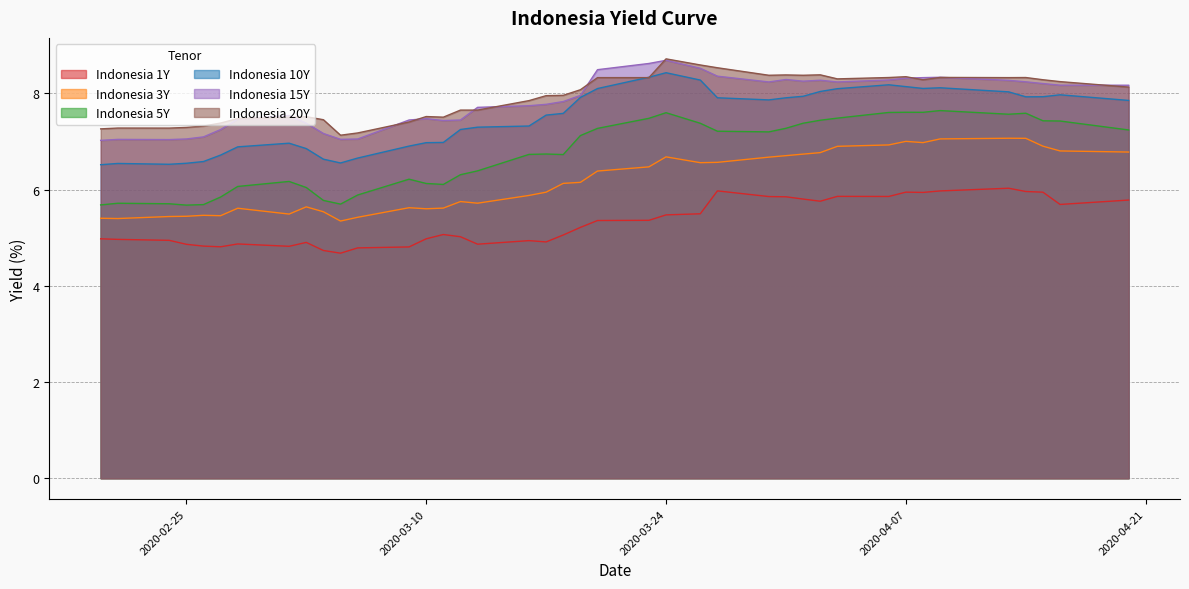

At which label is Indonesia 3Y closest to 6?

2020-03-17